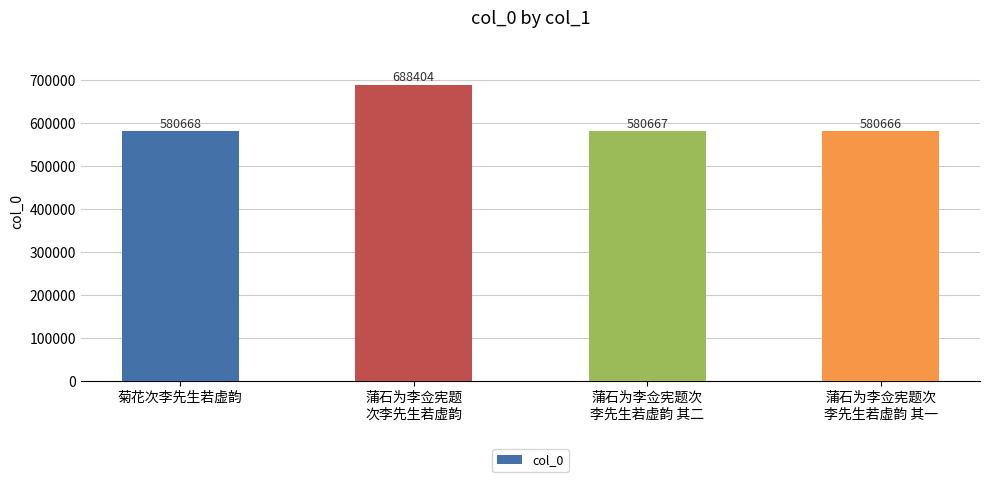

What is the difference between the maximum and second lowest values?

107737